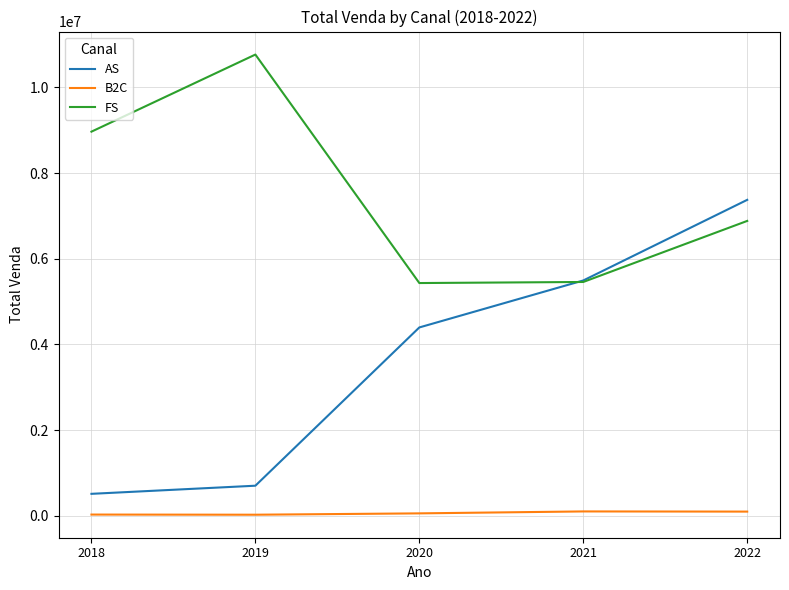

What is the approximate value of B2C at 2019?

23052.5